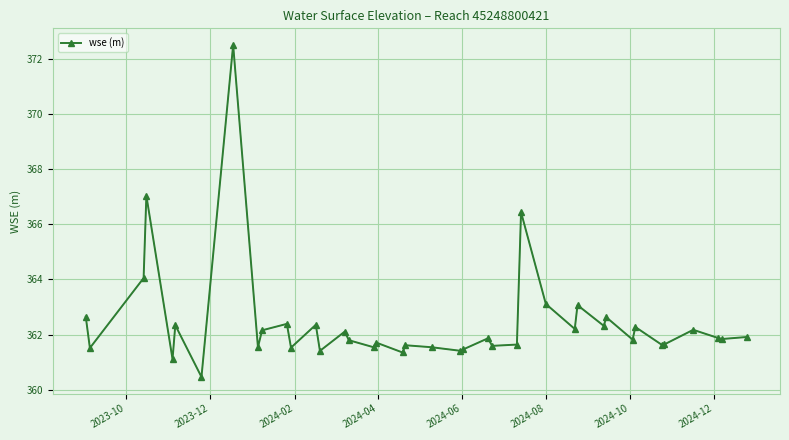

Does the chart display data point markers on the line(s)?

Yes